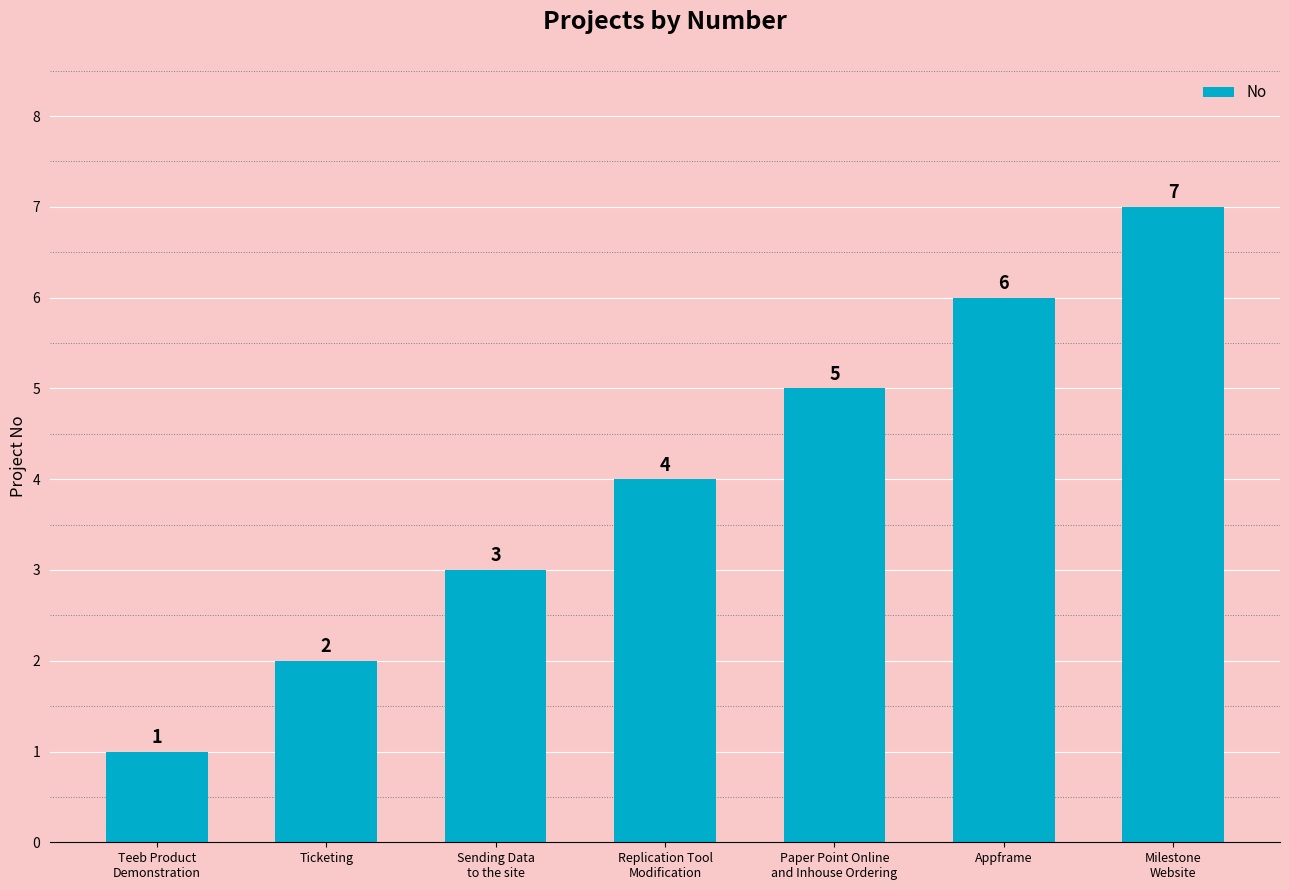

The chart shows a value of 2 at Sending Data
to the site. True or false?

False